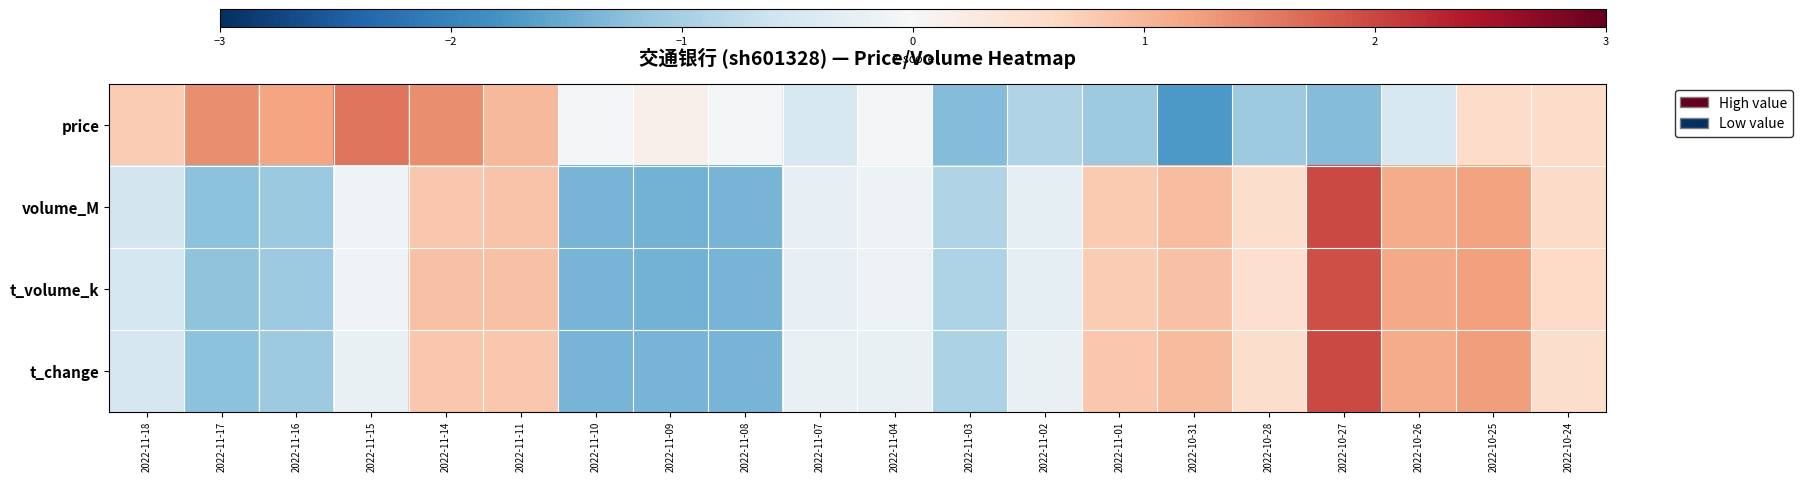

Rank the series by their maximum value, from lowest to highest.

price, t_volume_k, volume_M, t_change